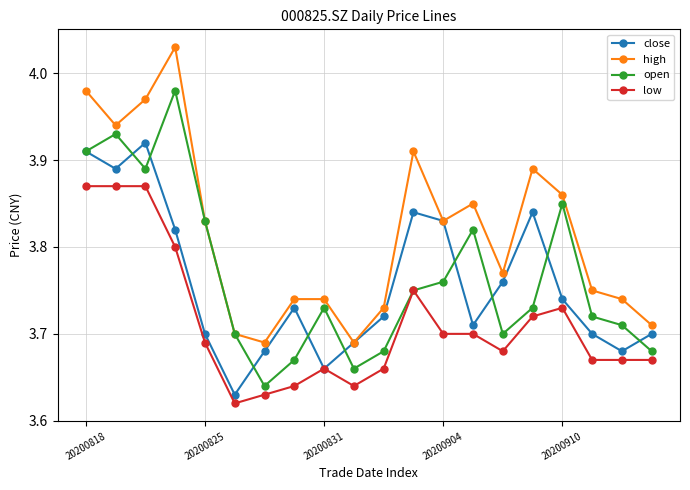

Which series has the widest spread of values?

high